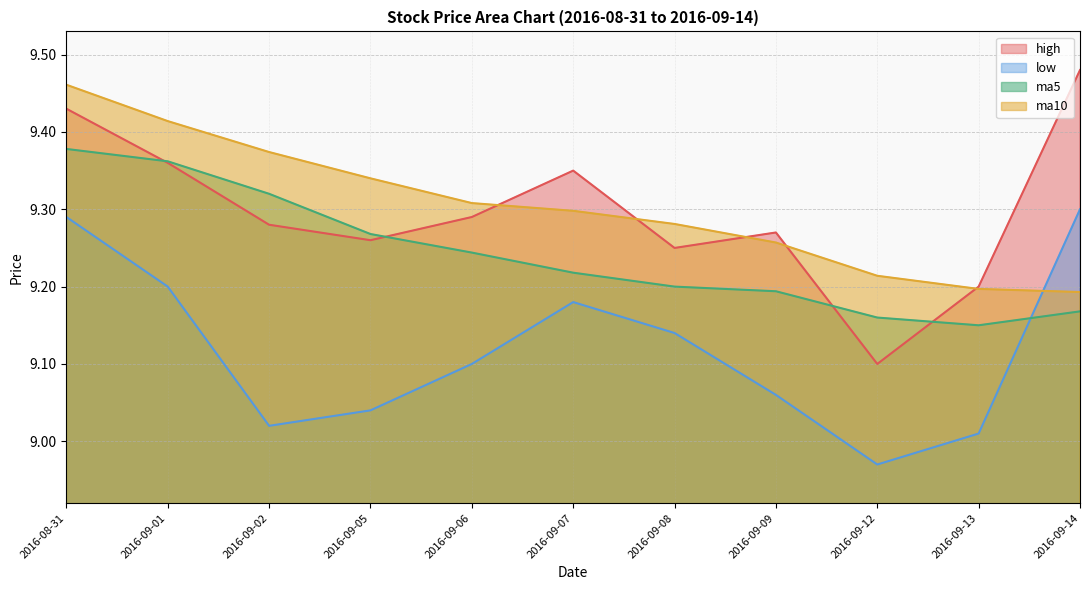

True or false: low has a value of 13.1 at 2016-09-05.

False